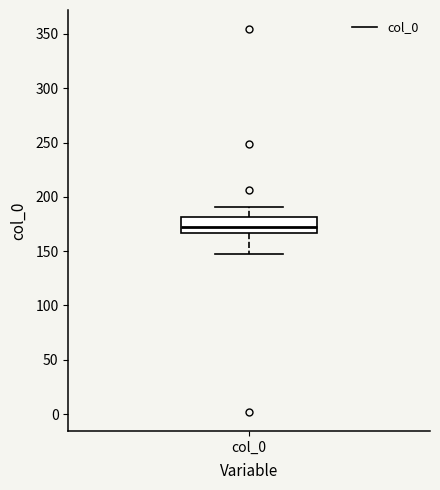

Transcribe this box plot: give where the median line is, the range the box spans, and where the two whiskers end, as read against the y-axis. The values are not printed on the chart, so give them approximately, as read against the axis.

median 170, box 165 to 180, whiskers 150 to 190